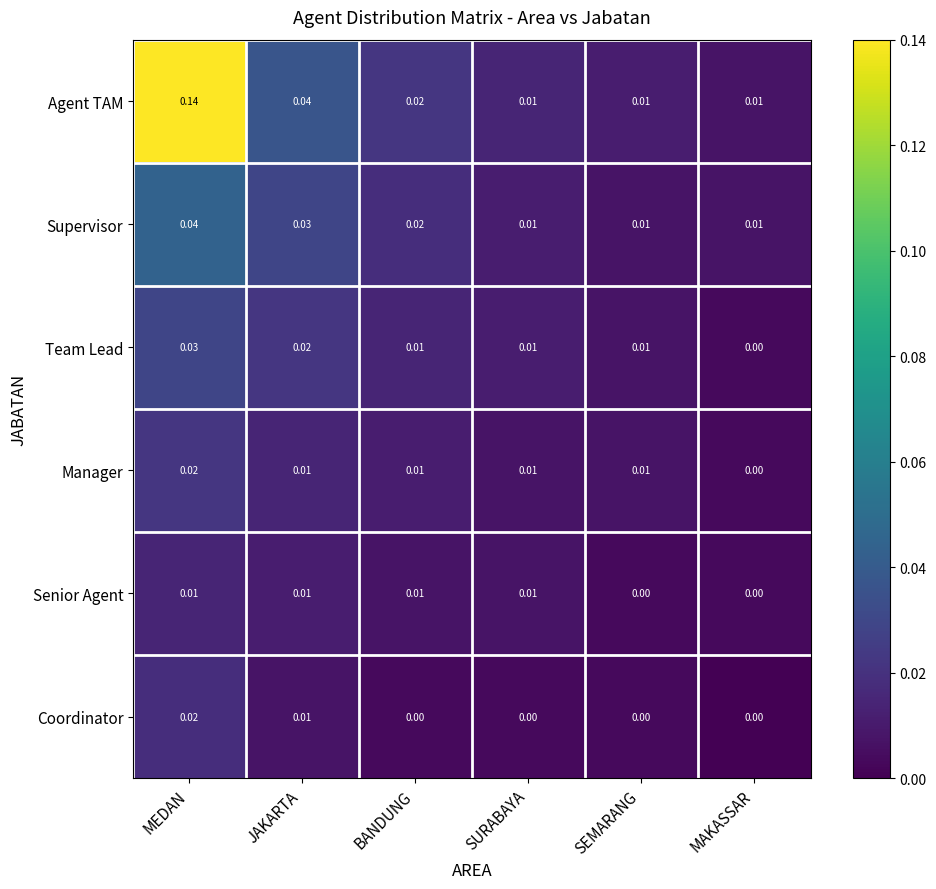

At which category does the chart reach its peak across all series?

MEDAN